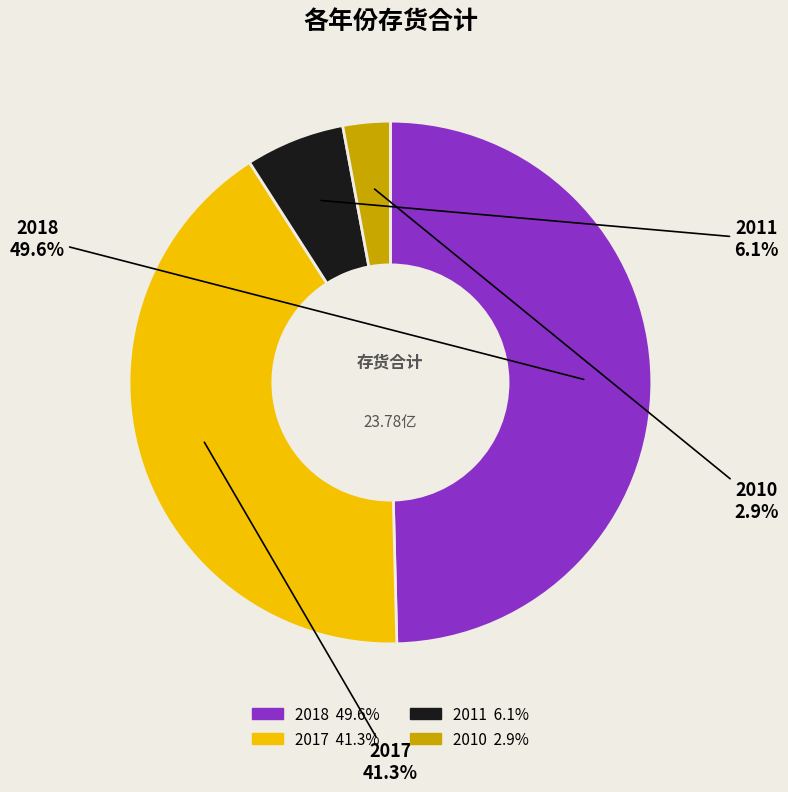

Is 2017 the majority of the pie?

No